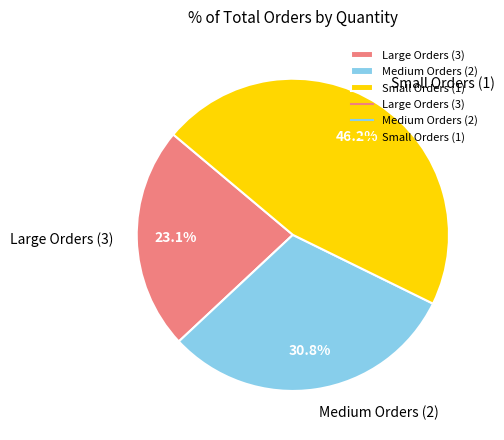

Which has a higher value, Medium Orders (2) or Large Orders (3)?

Medium Orders (2)